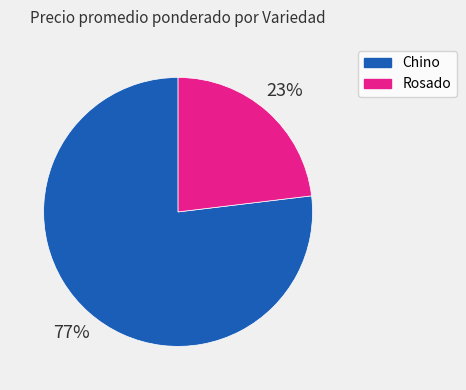

Is there a majority slice in this chart?

Yes